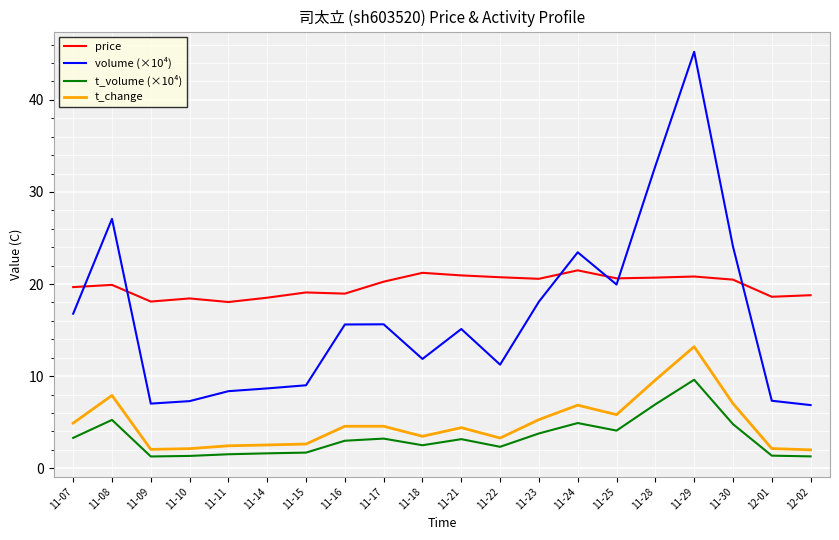

Which category has the highest value across all series?

11-29